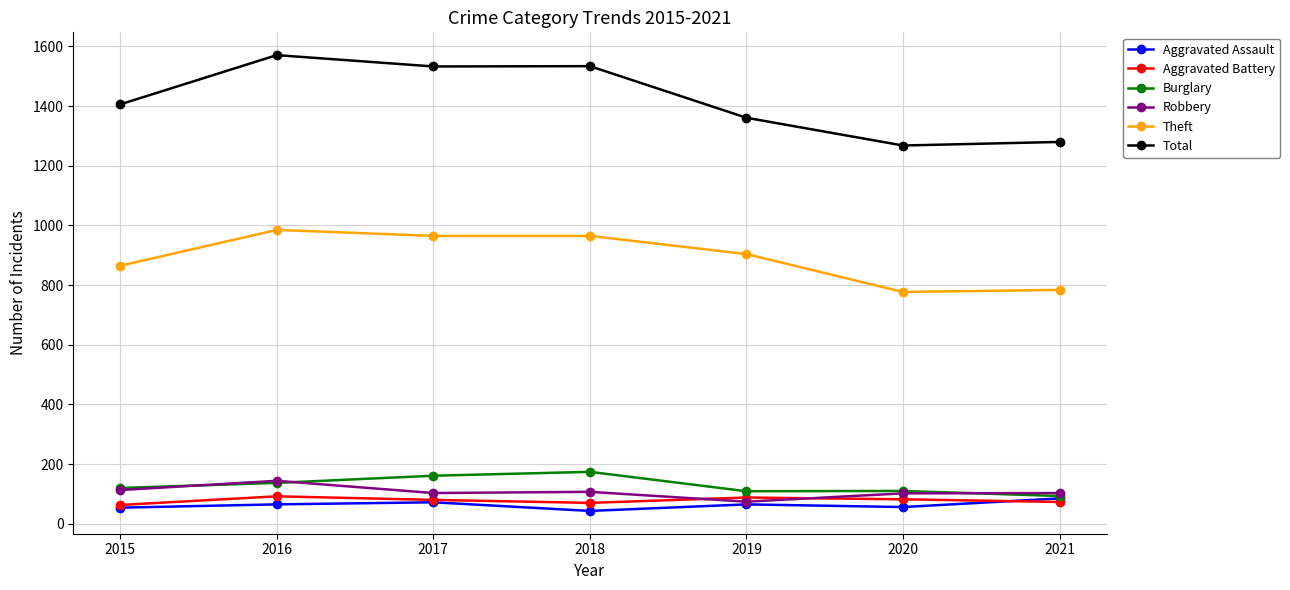

How many values in the Burglary series are below 120?

3